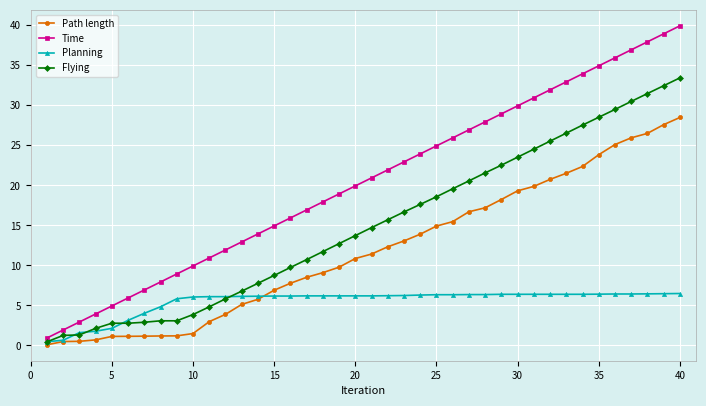

Which series has the widest spread of values?

Time